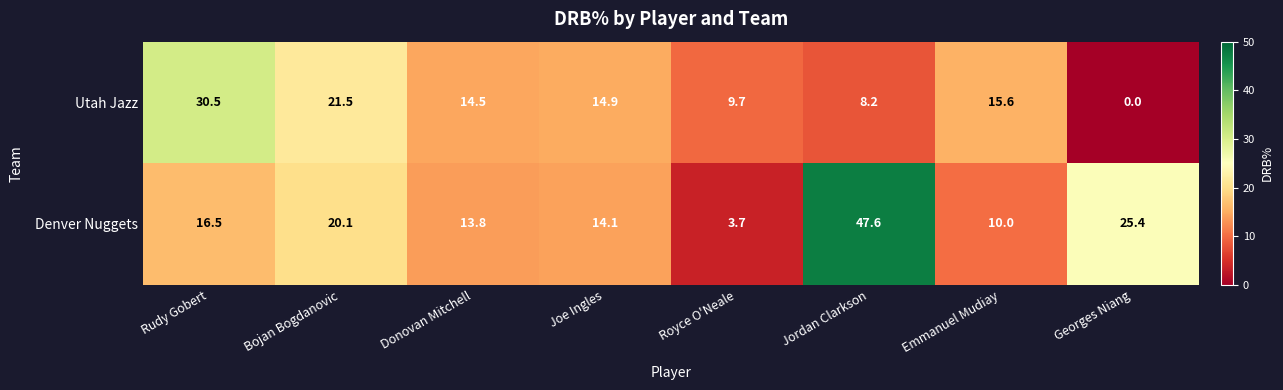

Read the Denver Nuggets value at Donovan Mitchell.

13.8